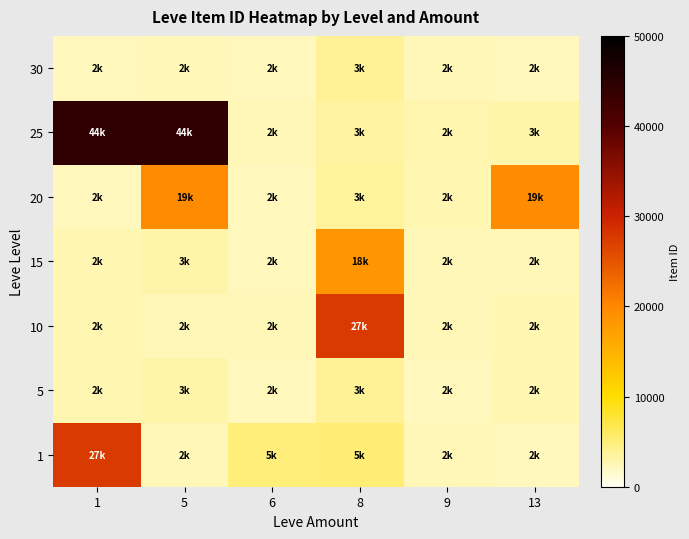

Reading left to right, extract all data points from this chart.

1: 1=27713	5=2494	6=5071	8=5091	9=2494	13=2226
5: 1=2680	5=3011	6=2226	8=3767	9=2230	13=2656
10: 1=2673	5=2496	6=2470	8=27713	9=2495	13=2673
15: 1=2680	5=3045	6=2236	8=18363	9=2497	13=2497
20: 1=2241	5=19534	6=2239	8=3557	9=2712	13=19533
25: 1=44147	5=44147	6=2473	8=3352	9=2753	13=3096
30: 1=2260	5=2501	6=2257	8=3833	9=2501	13=2260